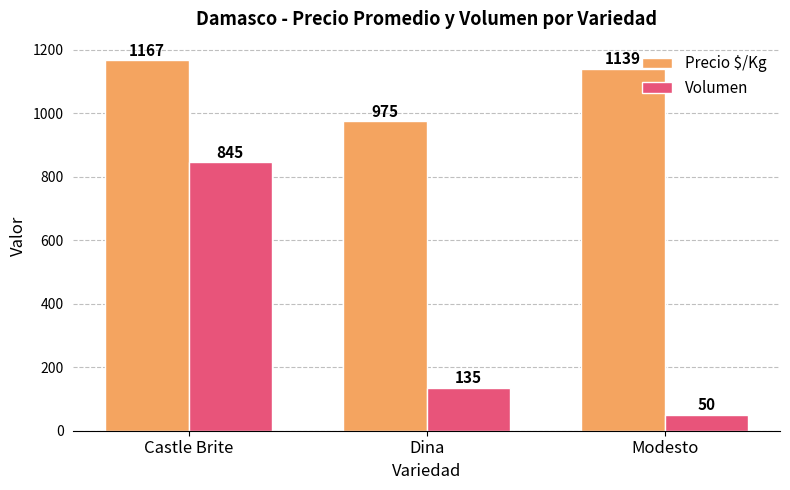

What is the label of the 2nd bar from the left?

Dina